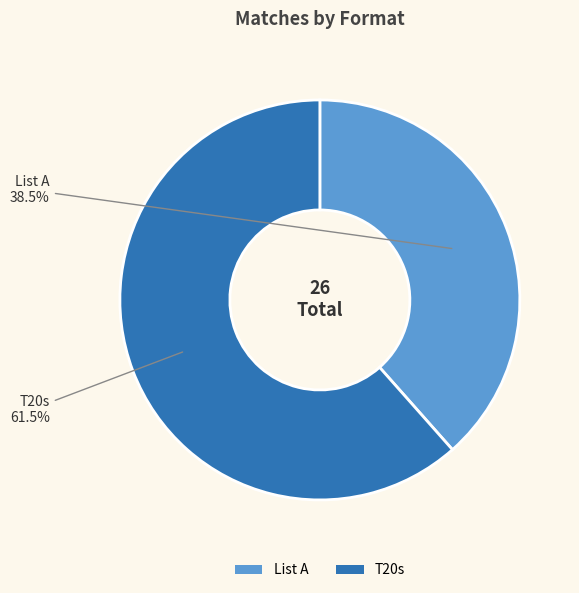

What percentage is NOT represented by List A?

61.5%